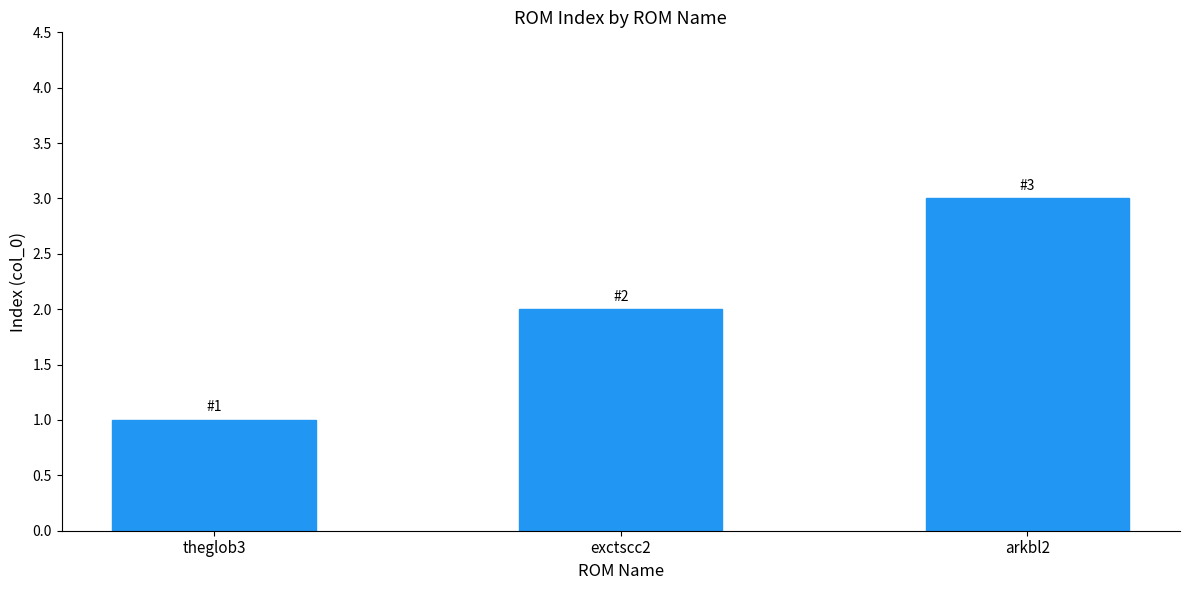

Between exctscc2 and theglob3, which is larger?

exctscc2